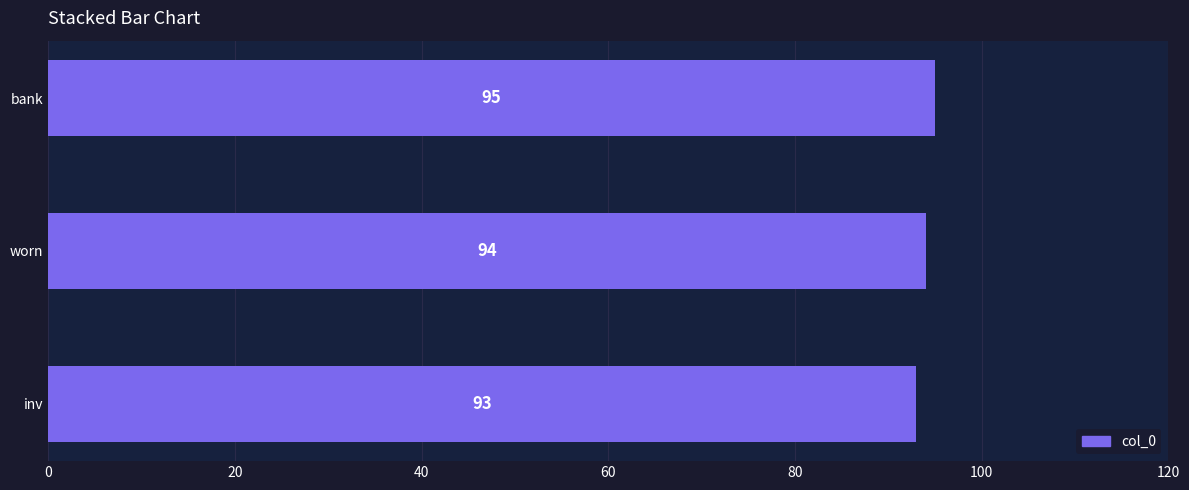

Count the values in the range 93 to 95.

3